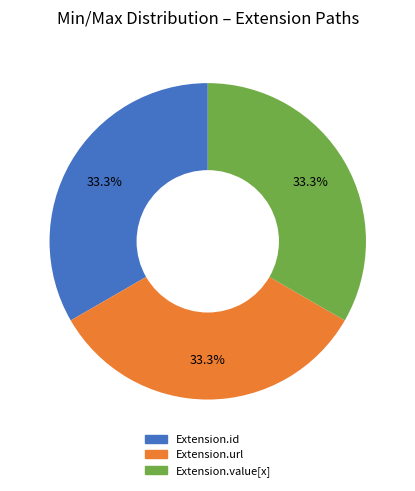

Does Extension.id represent more than half of the total?

No